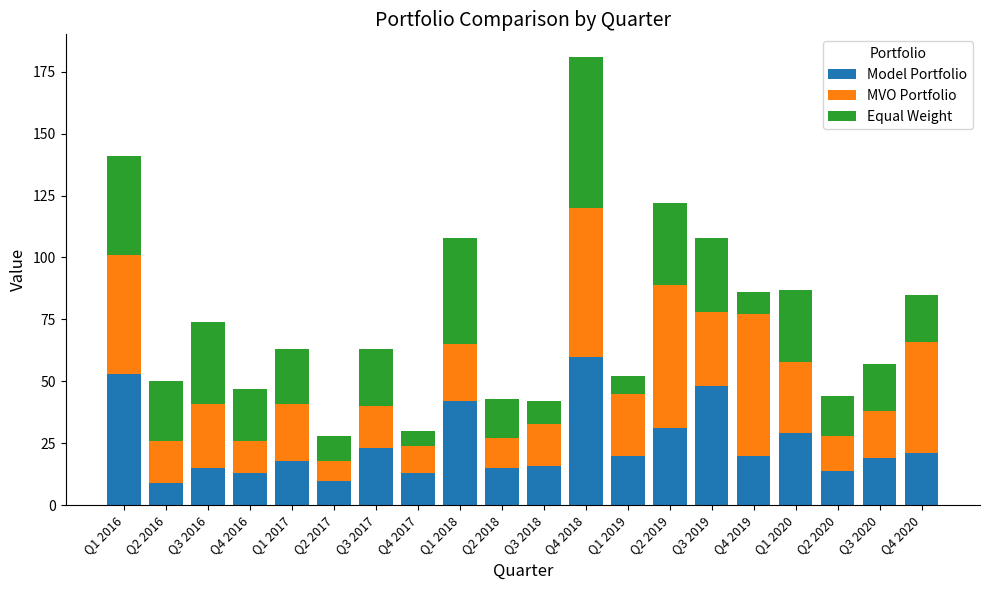

How many series are shown in this chart?

3